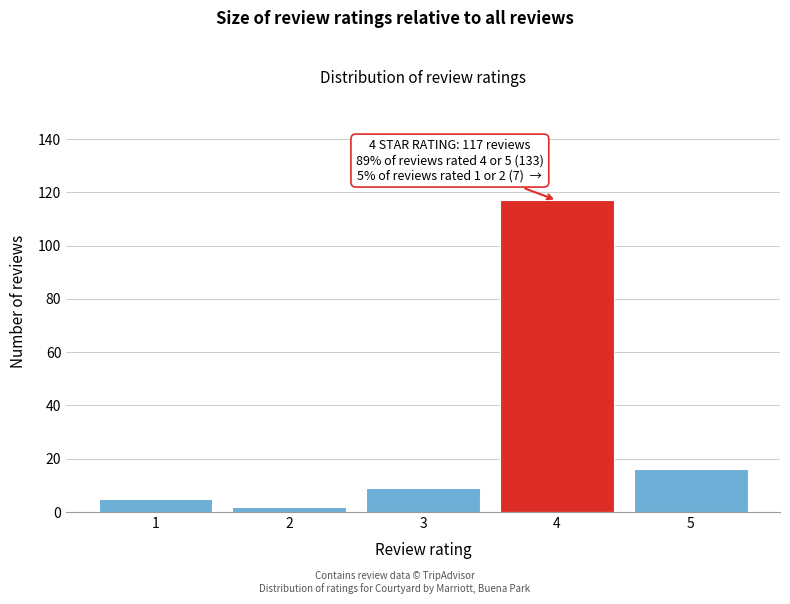

Reading left to right, what are all the values shown in this chart?

5	2	9	117	16